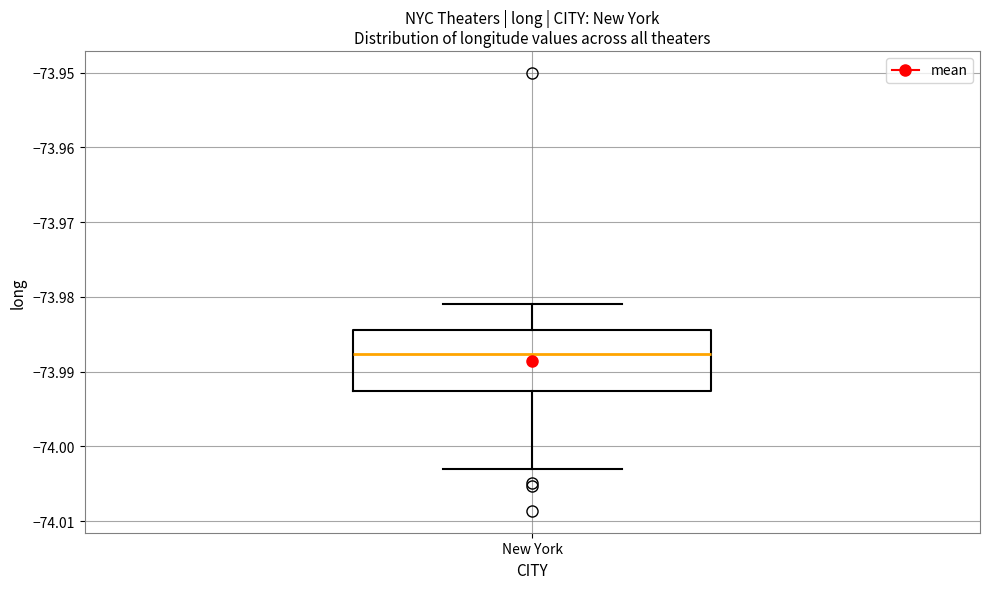

Where is the lower edge of the box for New York on the y-axis? The values are not printed on the chart, so give them approximately, as read against the axis.

-73.993